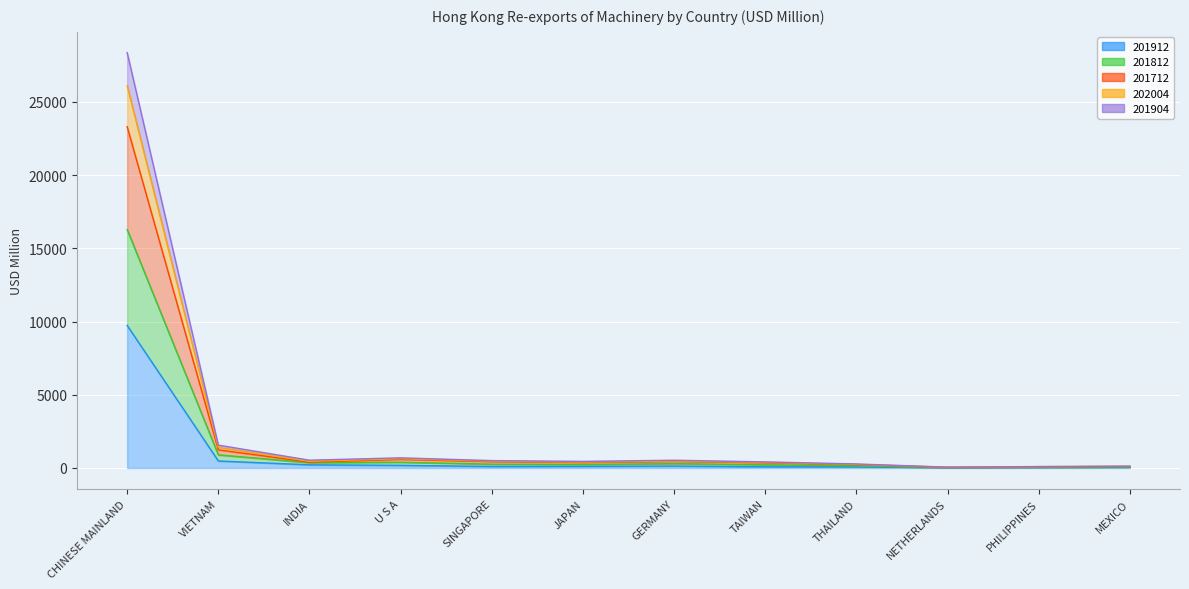

What is the difference between the maximum and minimum values in the 201912 series?

9719.2